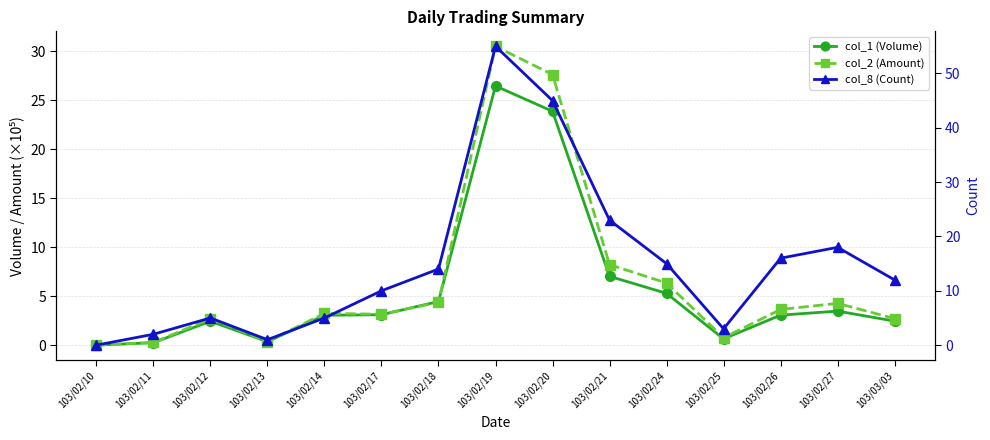

What is the approximate value of col_1 (Volume) at 103/02/25?

0.6